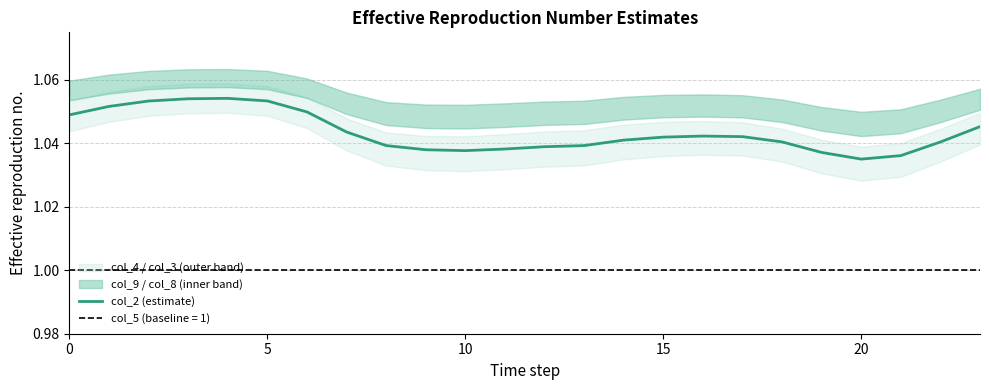

How many points are lower than both their immediate neighbors (excluding endpoints)?

2